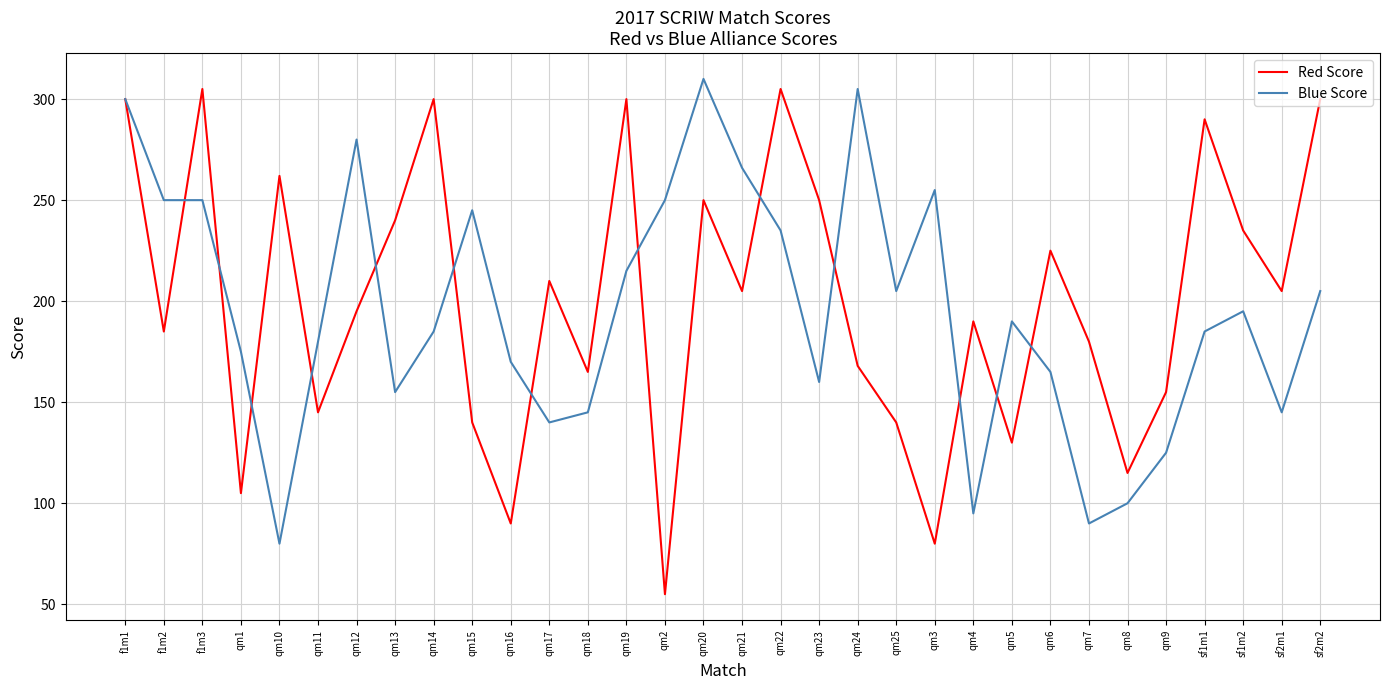

True or false: Red Score has more than 0 interior local peaks.

True